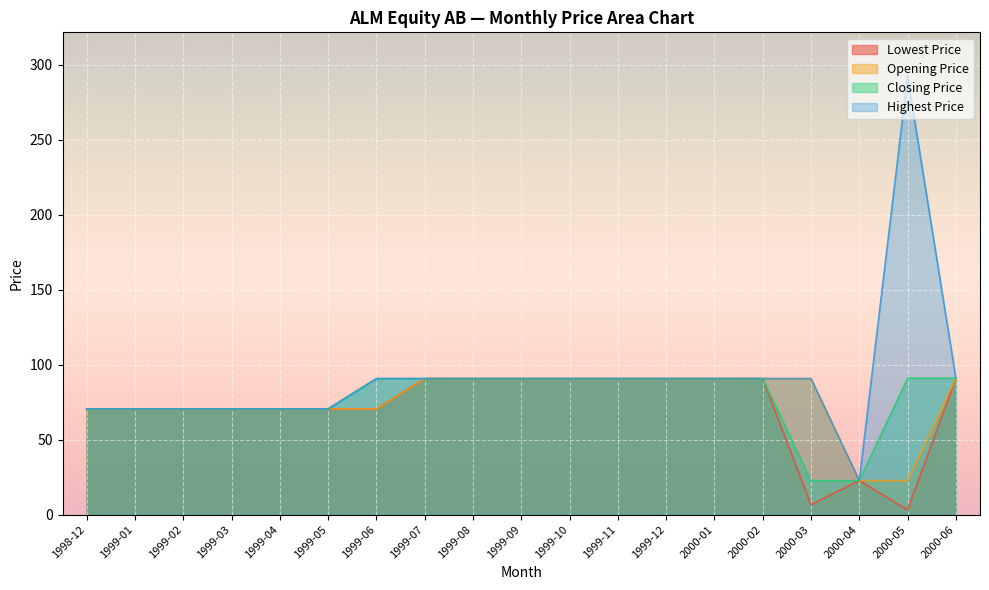

What is the label of the 18th point from the left?

2000-05